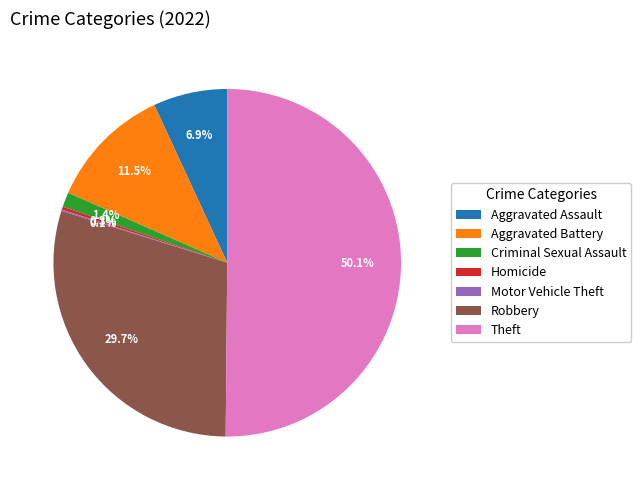

To the nearest percent, what is the difference between the Robbery and Aggravated Assault slice percentages?

23%